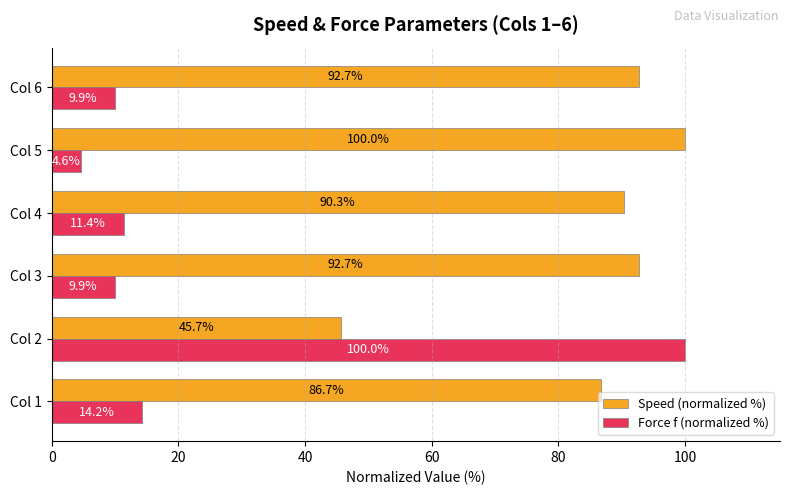

Is it true that Force f (normalized %) equals 9.9 at Col 6?

True